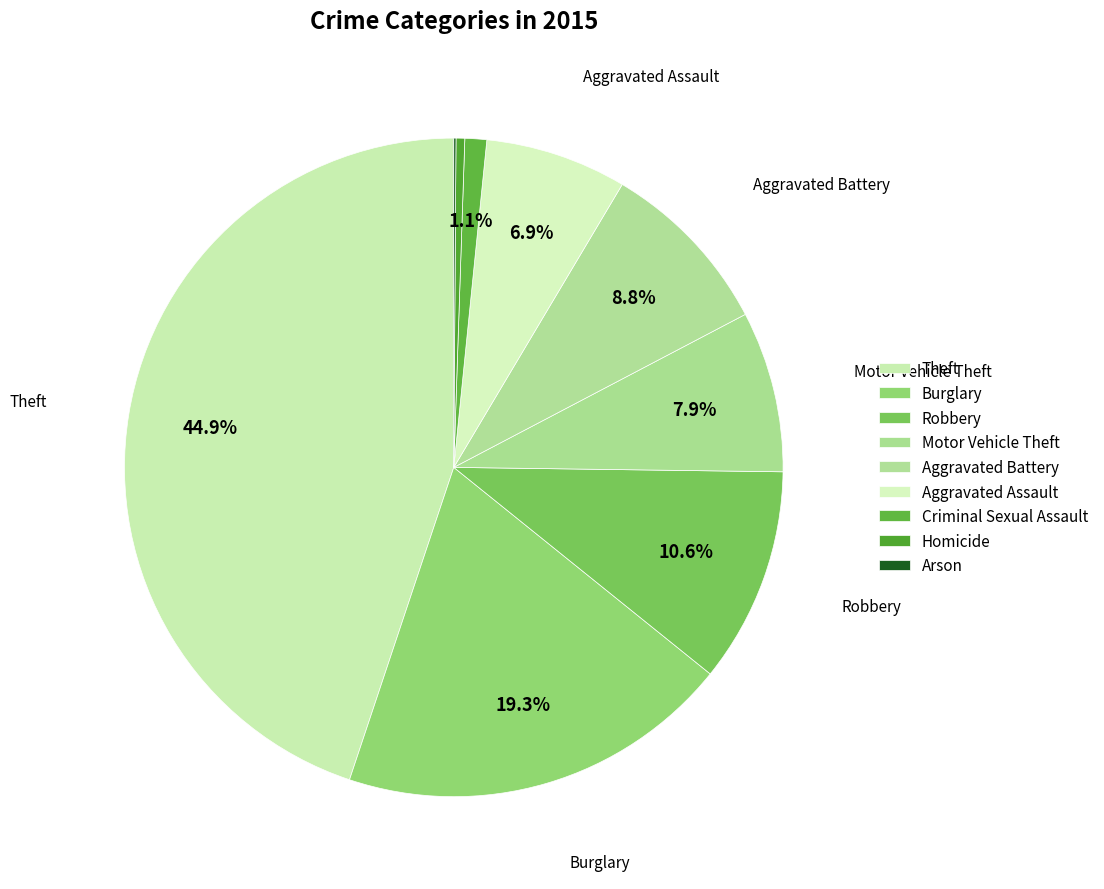

How much of the chart is everything except Aggravated Battery?

91.2%